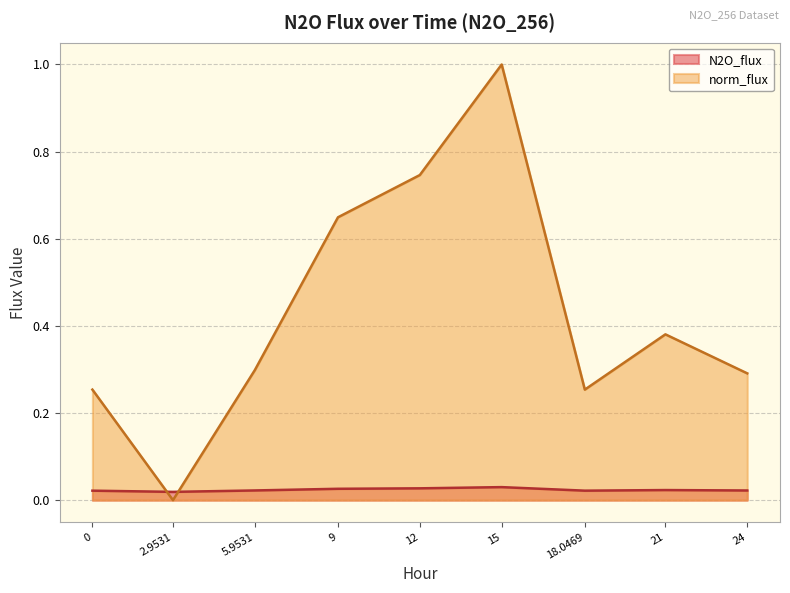

In N2O_flux, how many points are higher than both neighbors (excluding endpoints)?

2